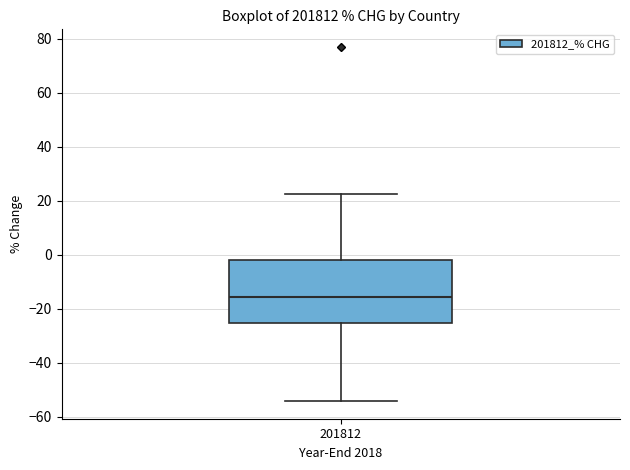

Read this box plot against the y-axis: the position of the median line, the range covered by the box, and the ends of both whiskers. The values are not printed on the chart, so give them approximately, as read against the axis.

median -16, box -26 to -2, whiskers -54 to 22